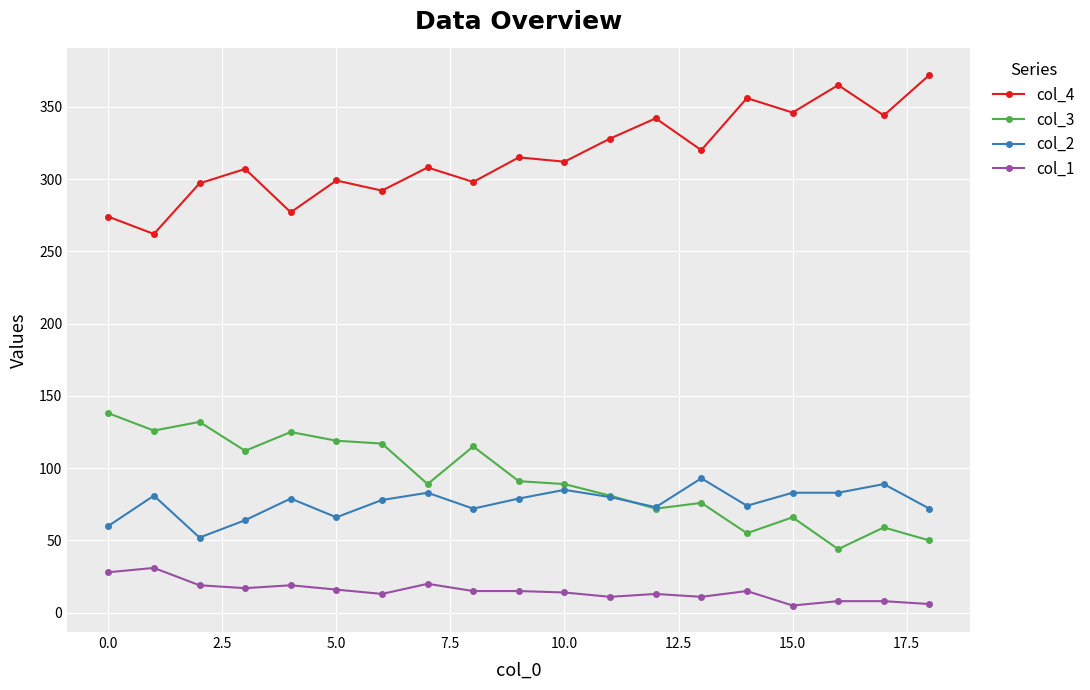

True or false: col_3 and col_4 intersect in this chart.

False